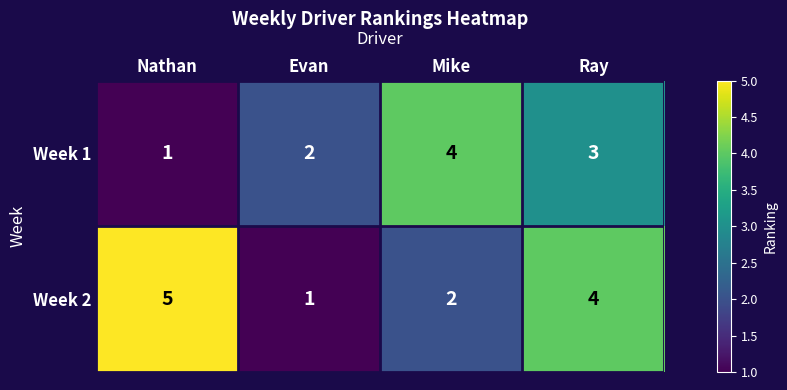

The value of Week 1 at Mike is 1. True or false?

False